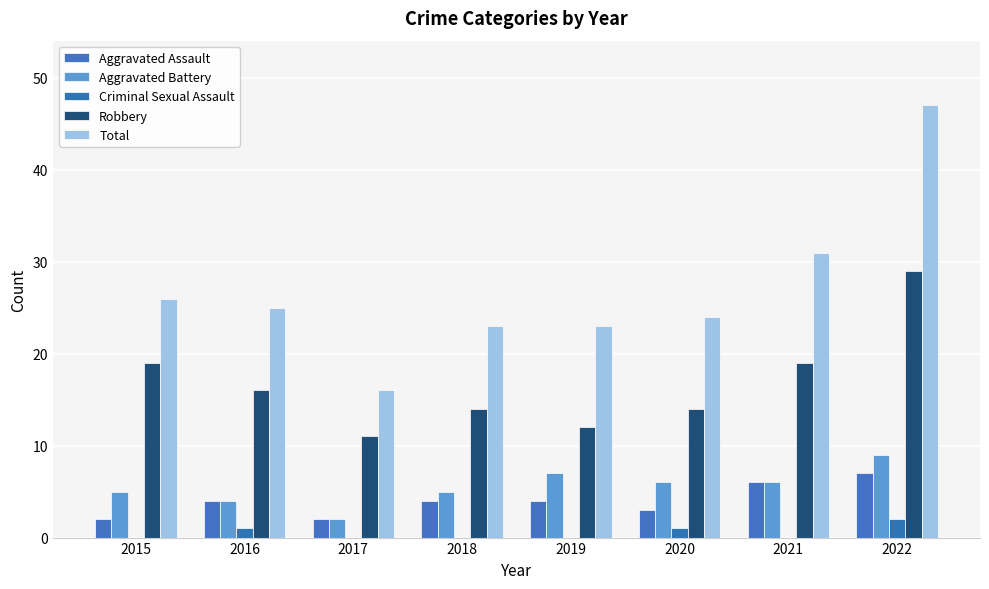

At which label is Robbery closest to 20?

2015